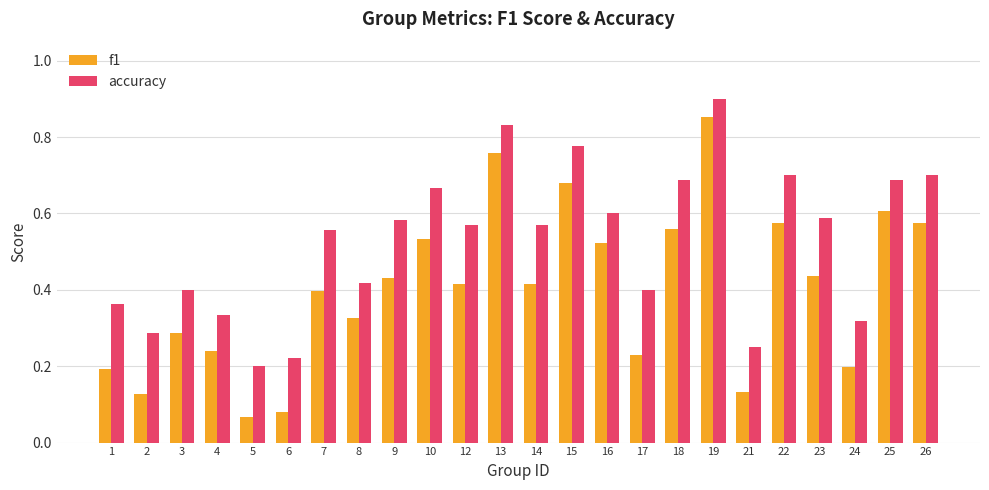

True or false: accuracy has a value of 0.7 at 25.

True